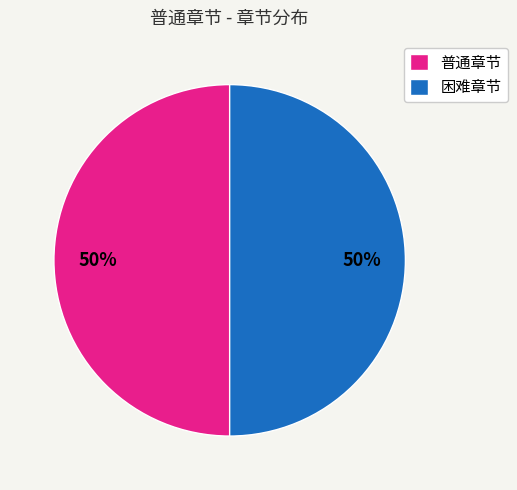

True or false: 普通章节 accounts for 59% of the total.

False